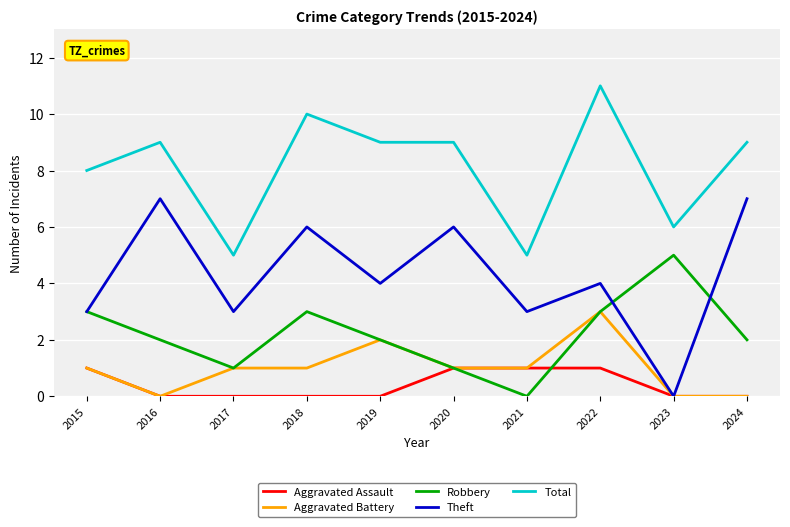

True or false: Aggravated Battery and Total cross at least once.

False